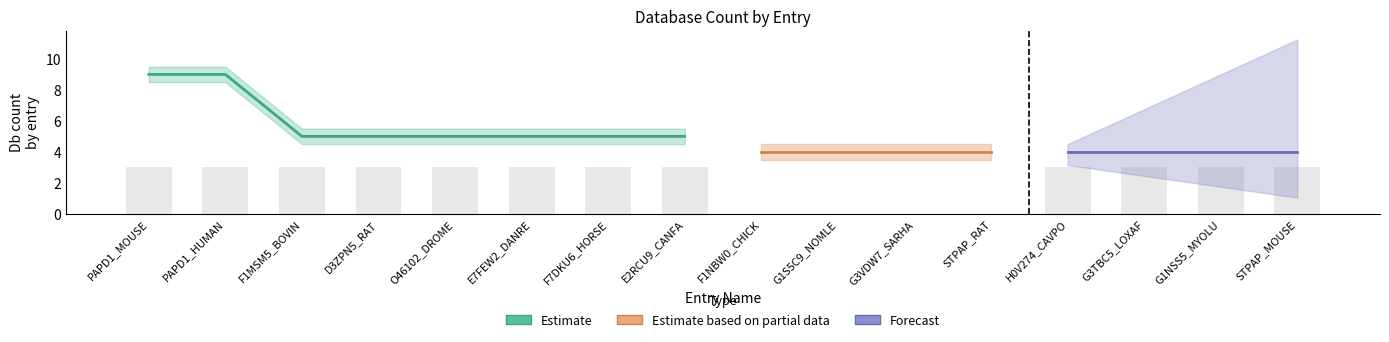

What is the difference between the db_count_upper values at E7FEW2_DANRE and G3TBC5_LOXAF?

1.0